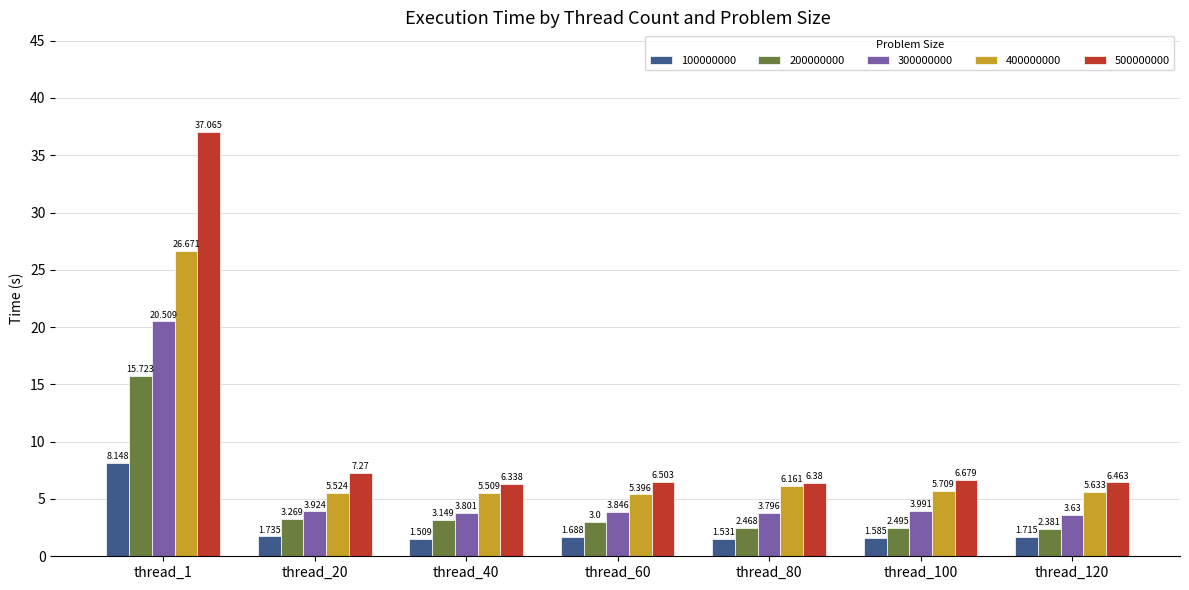

Which label corresponds to the smallest value in the chart?

thread_40